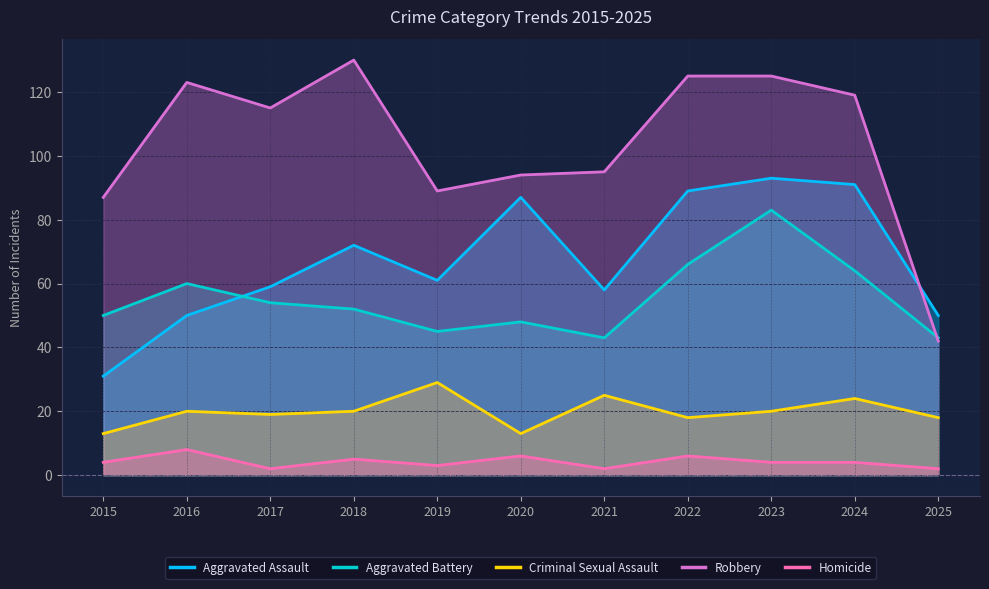

True or false: Aggravated Assault has a value of 54 at 2020.

False